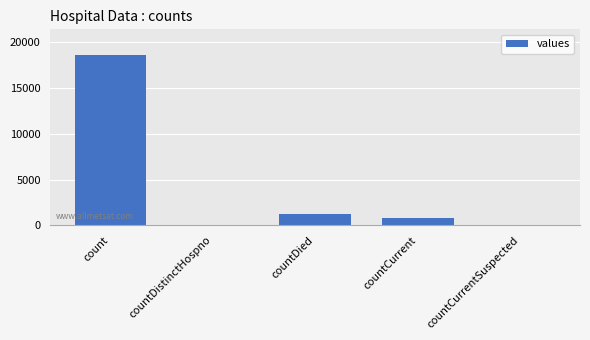

Which has a higher value, count or countDied?

count